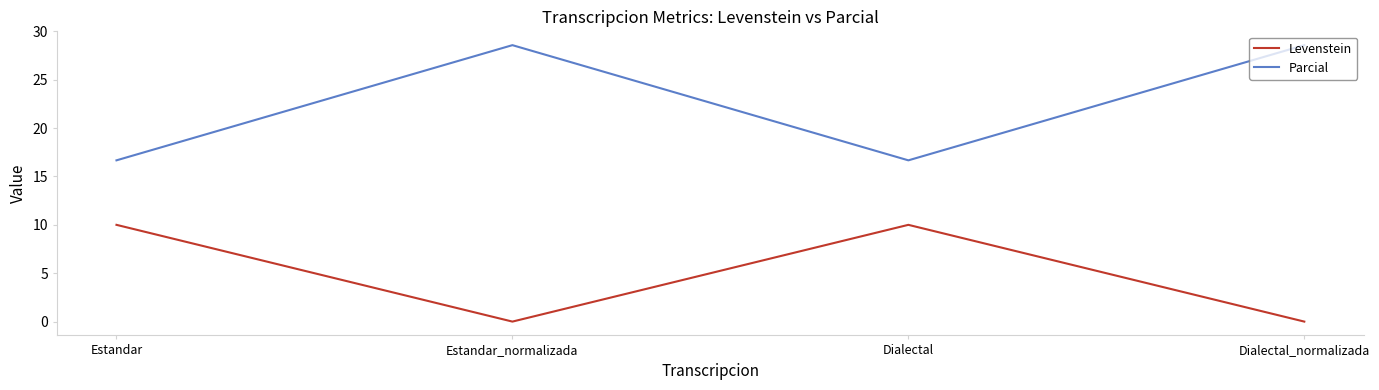

What is the highest value of the Levenstein series?

10.0